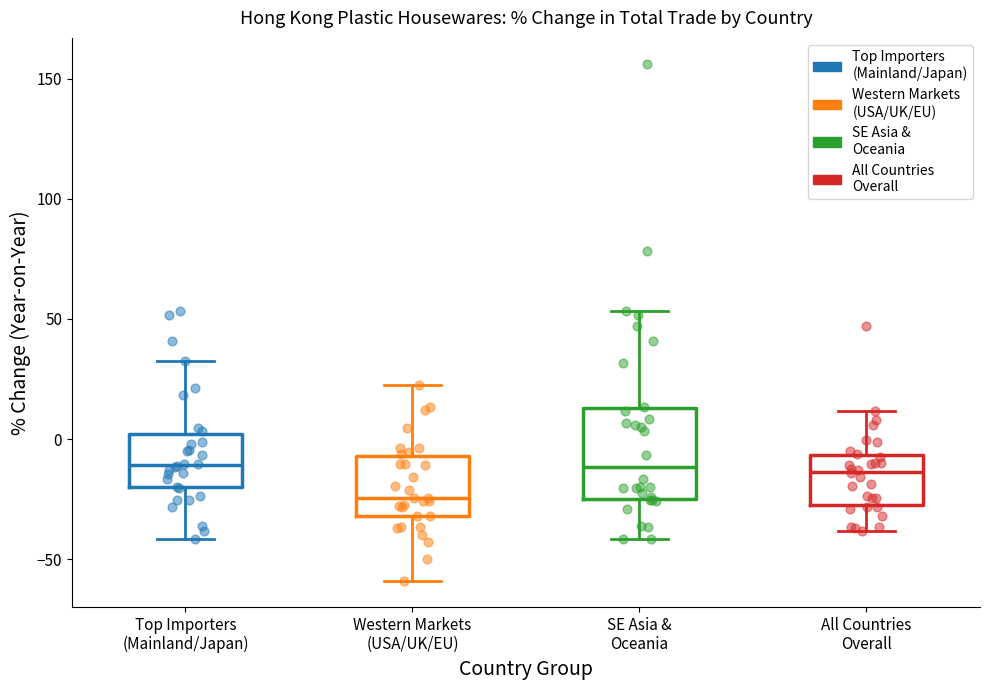

Reading left to right, transcribe this box plot: for each box, give where its median line is, the range the box spans, and where its two whiskers end, as read against the y-axis. The values are not printed on the chart, so give them approximately, as read against the axis.

Top Importers (Mainland/Japan): median -10, box -20 to 0, whiskers -40 to 30
Western Markets (USA/UK/EU): median -25, box -30 to -5, whiskers -60 to 25
SE Asia & Oceania: median -10, box -25 to 15, whiskers -40 to 55
All Countries Overall: median -15, box -25 to -5, whiskers -40 to 10